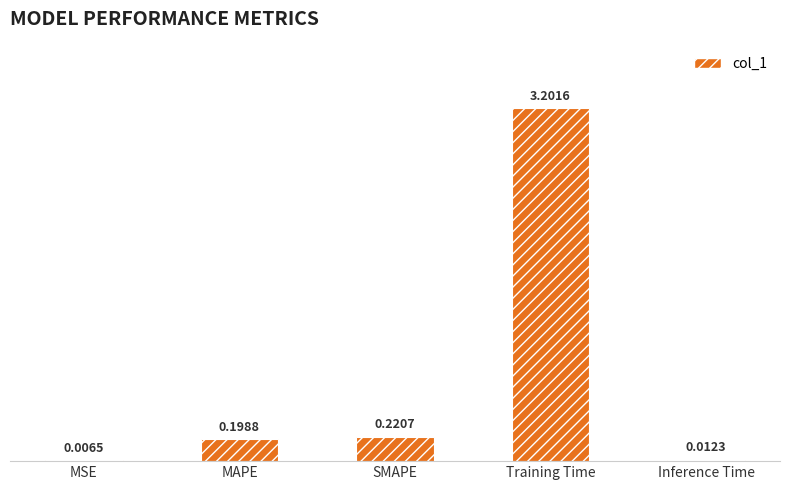

Which category has the highest value across all series?

Training Time